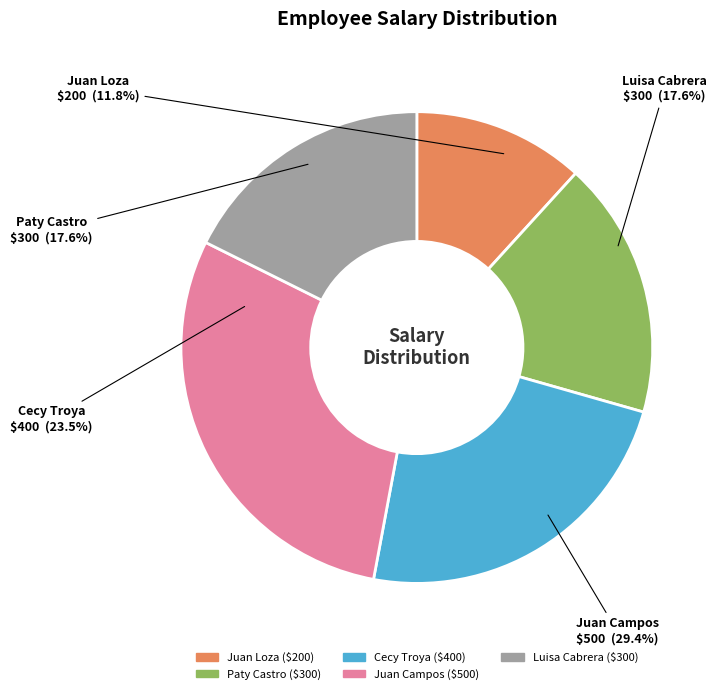

To the nearest percent, what portion does Juan Campos represent?

29%